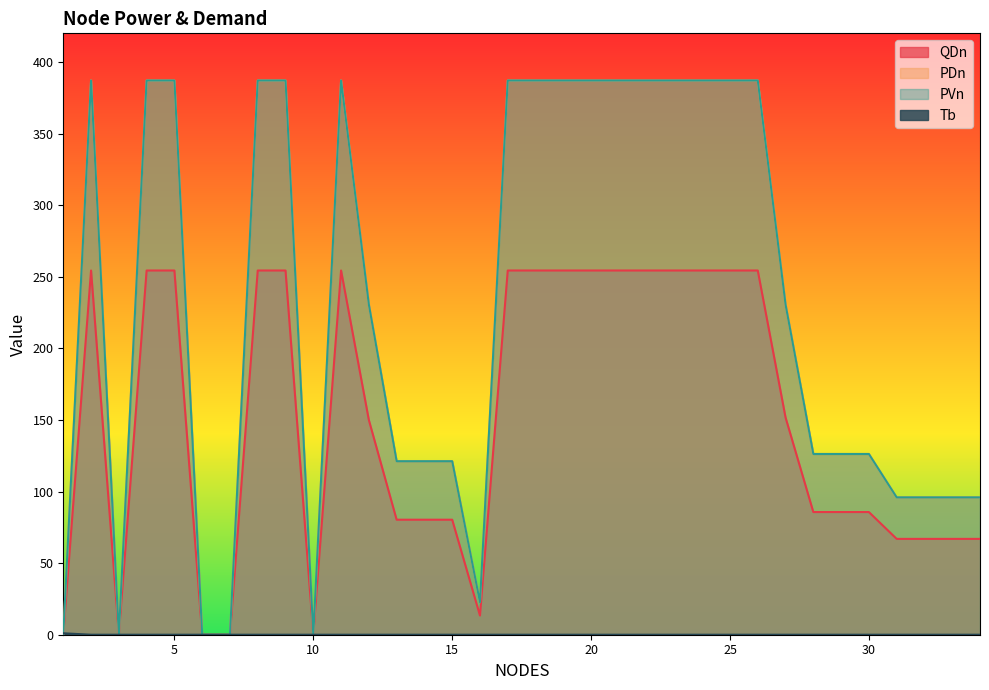

How many values in the PDn series are below 230?

16